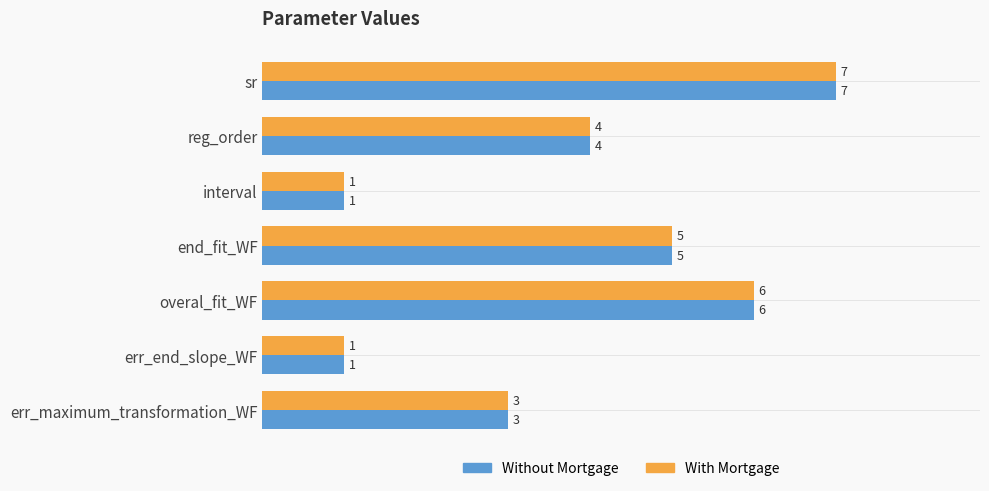

What are all the series names shown in the legend?

Without Mortgage, With Mortgage